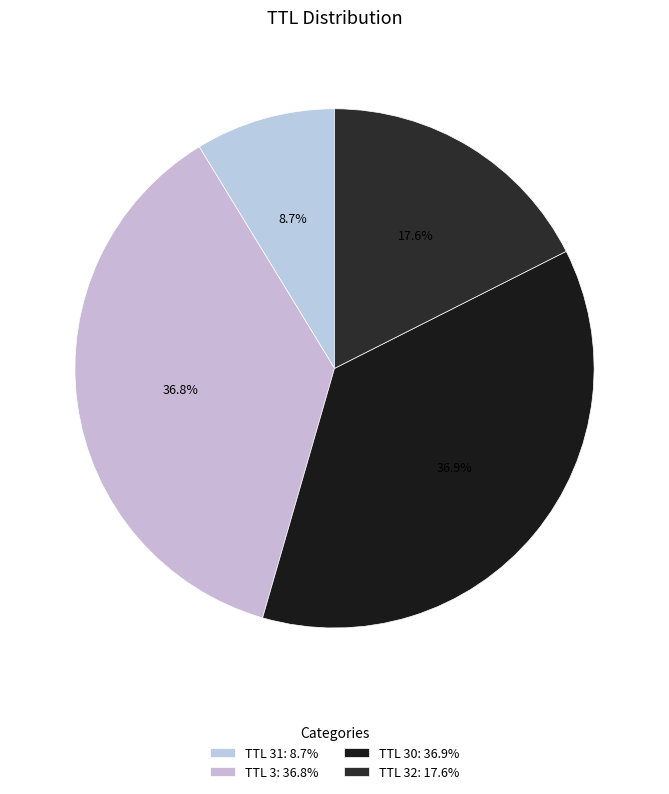

Which category has the smallest portion of the pie?

TTL 31: 8.7%